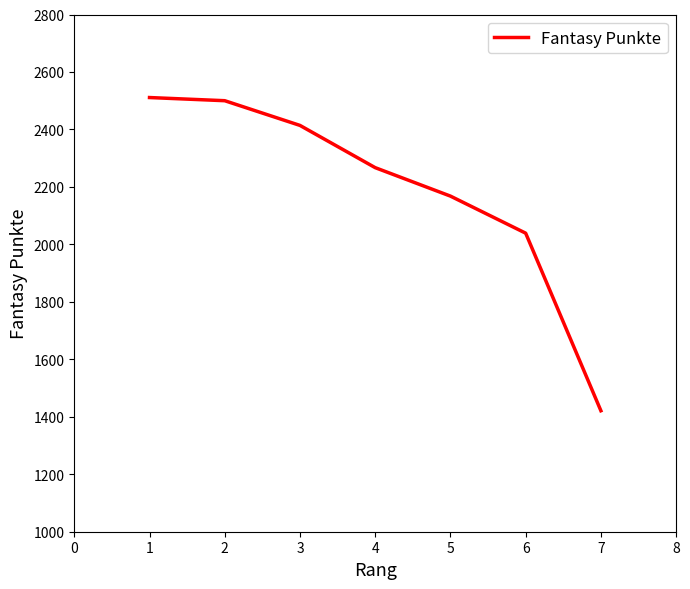

Approximately how many times larger is the value at 2 compared to 7?

1.8